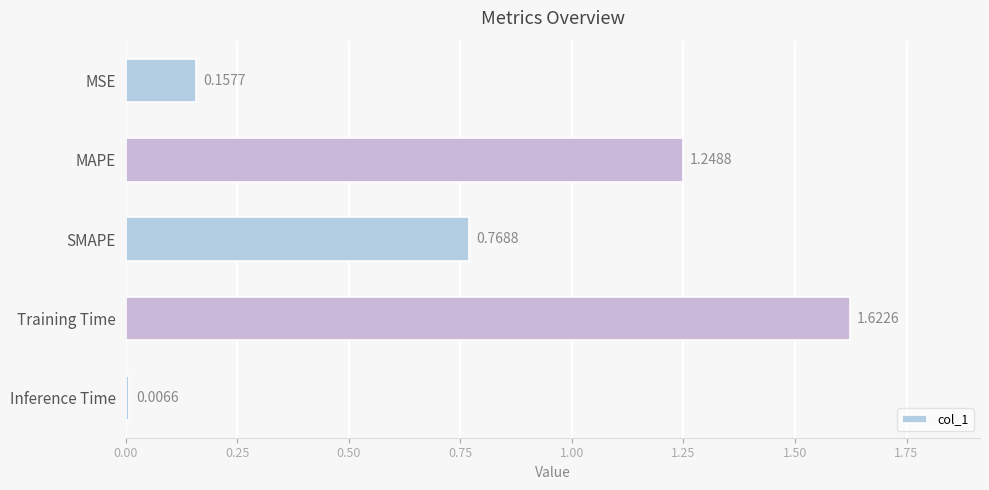

Between MAPE and Inference Time, which is larger?

MAPE